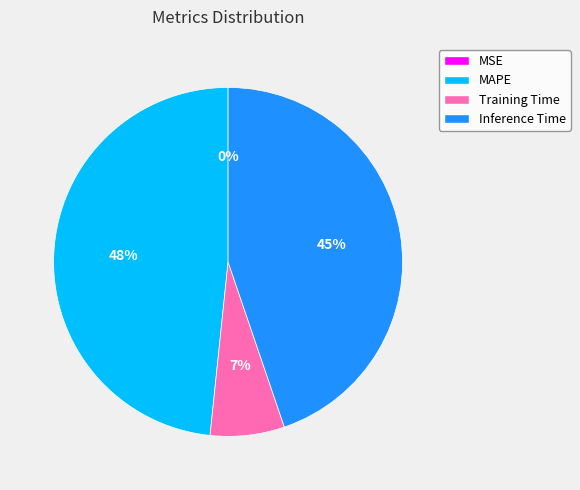

To the nearest percent, what is the difference between the largest and smallest slice percentages?

48%